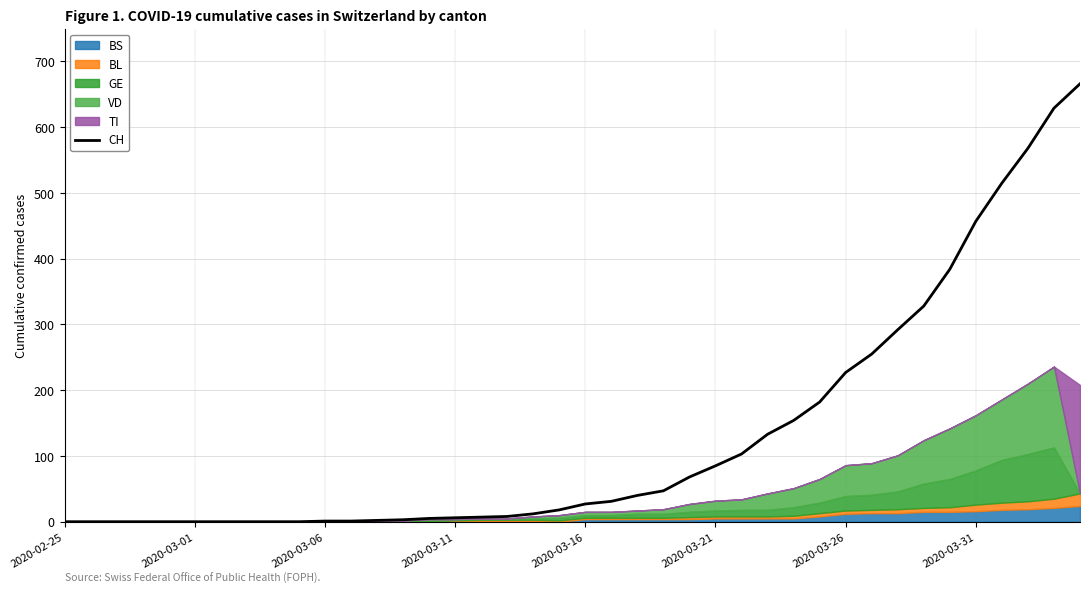

True or false: CH has a value of 117 at 2020-03-21.

False